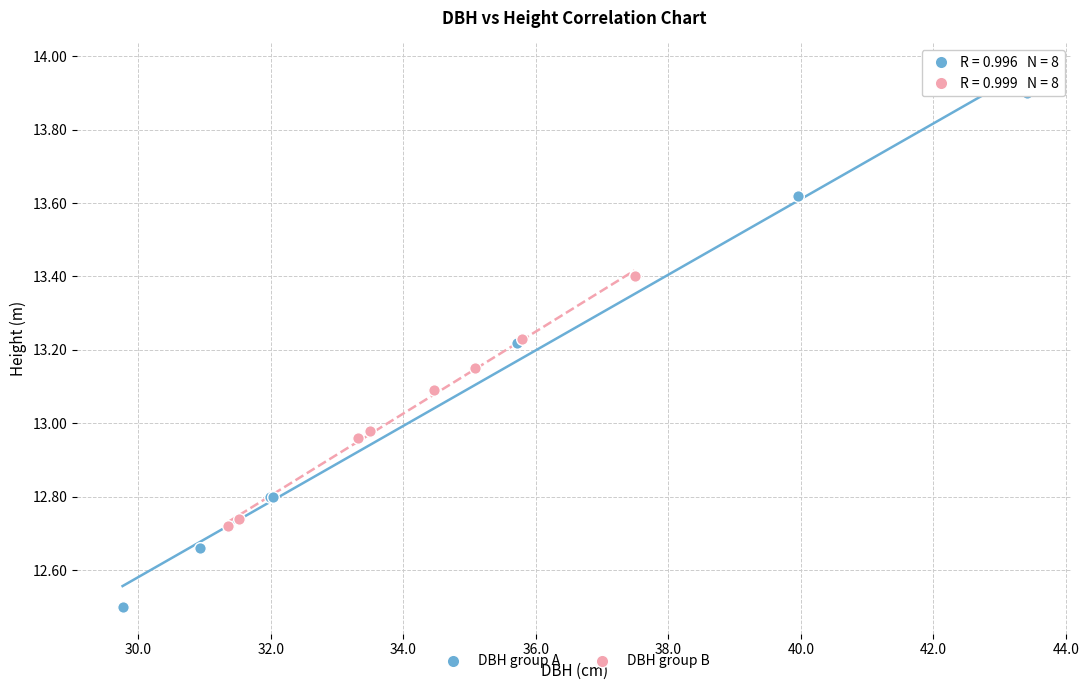

Which series has the largest Y range (max minus min)?

DBH group A